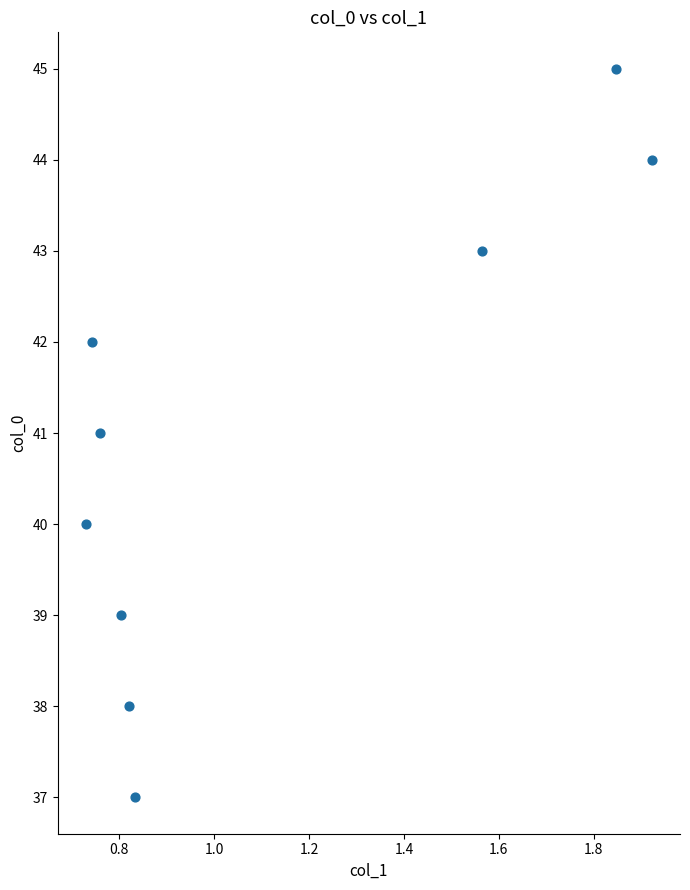

What is the range of Y values (max minus min)?

8